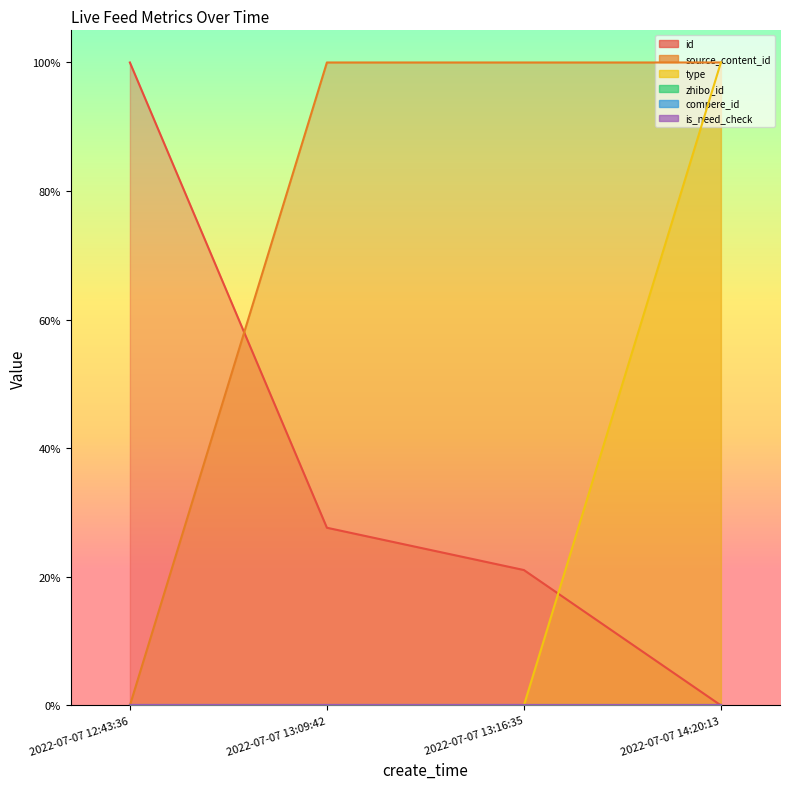

How many positive values does the id series have?

3